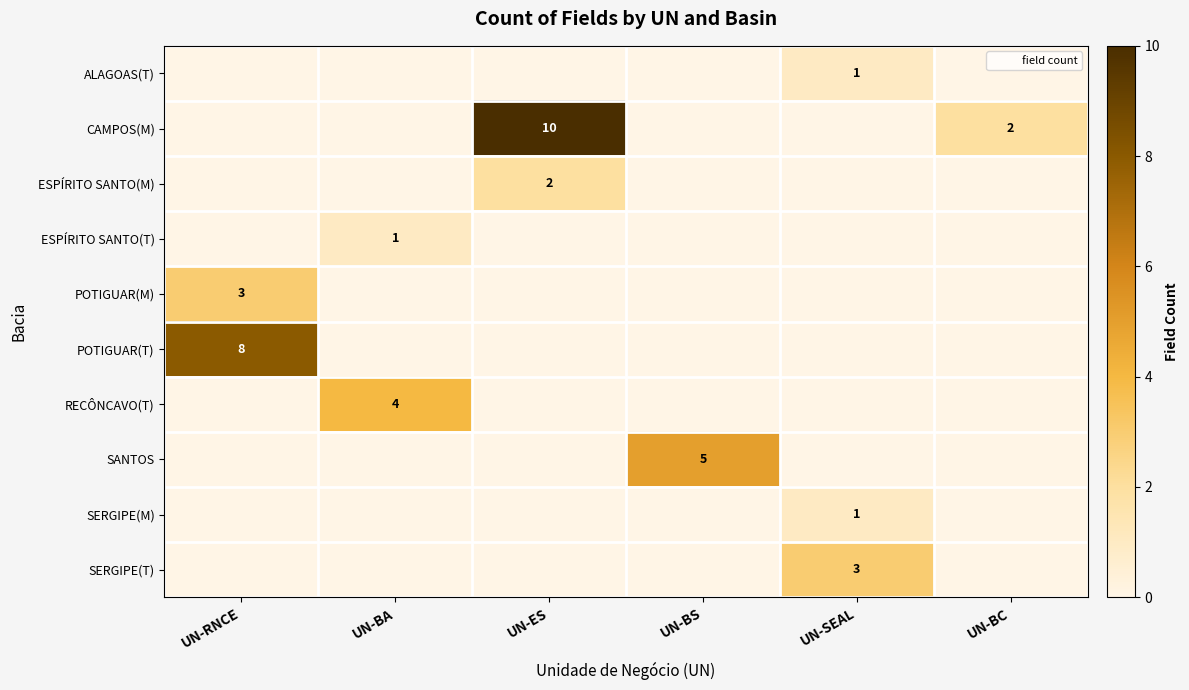

Which series has the largest range (max minus min)?

row_1